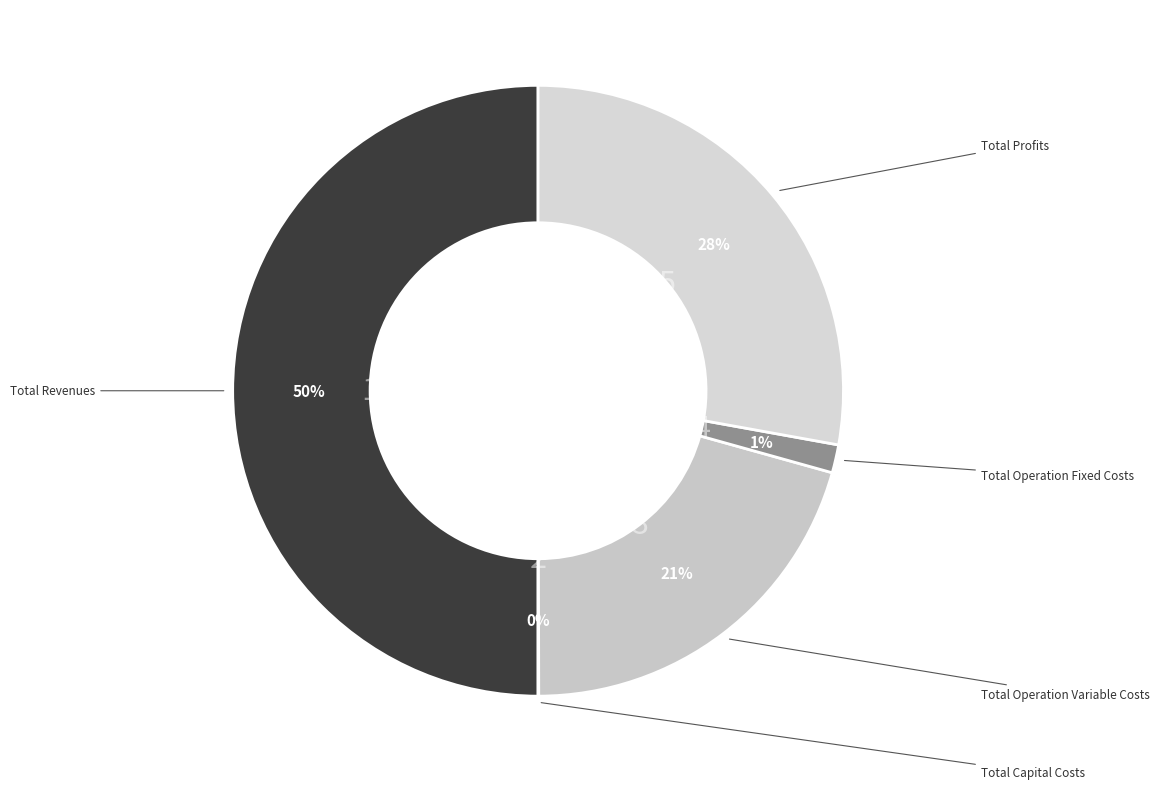

How many slices are in this pie chart?

5